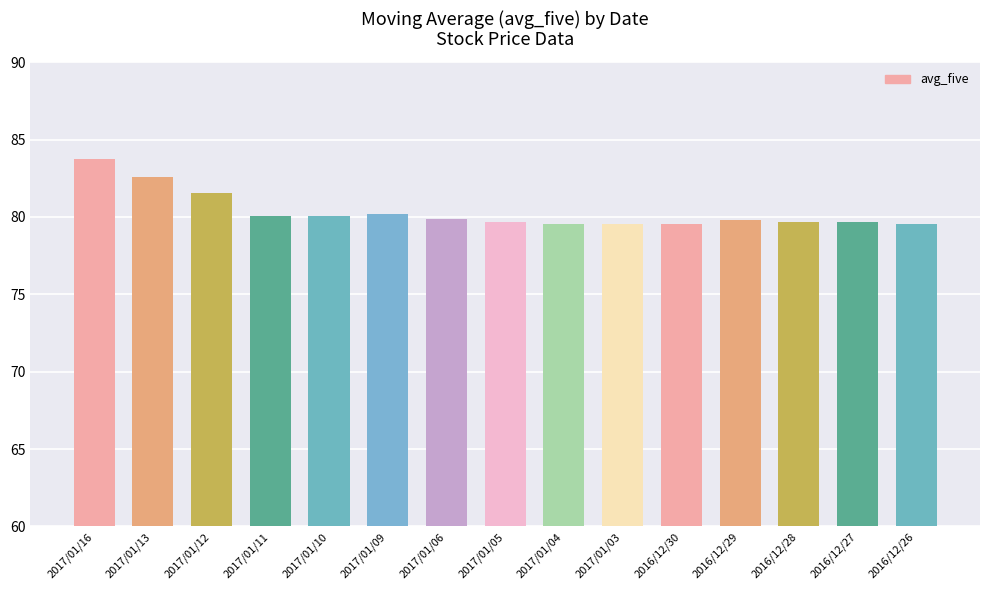

What is the change in value from 2017/01/09 to 2016/12/27?

-0.6